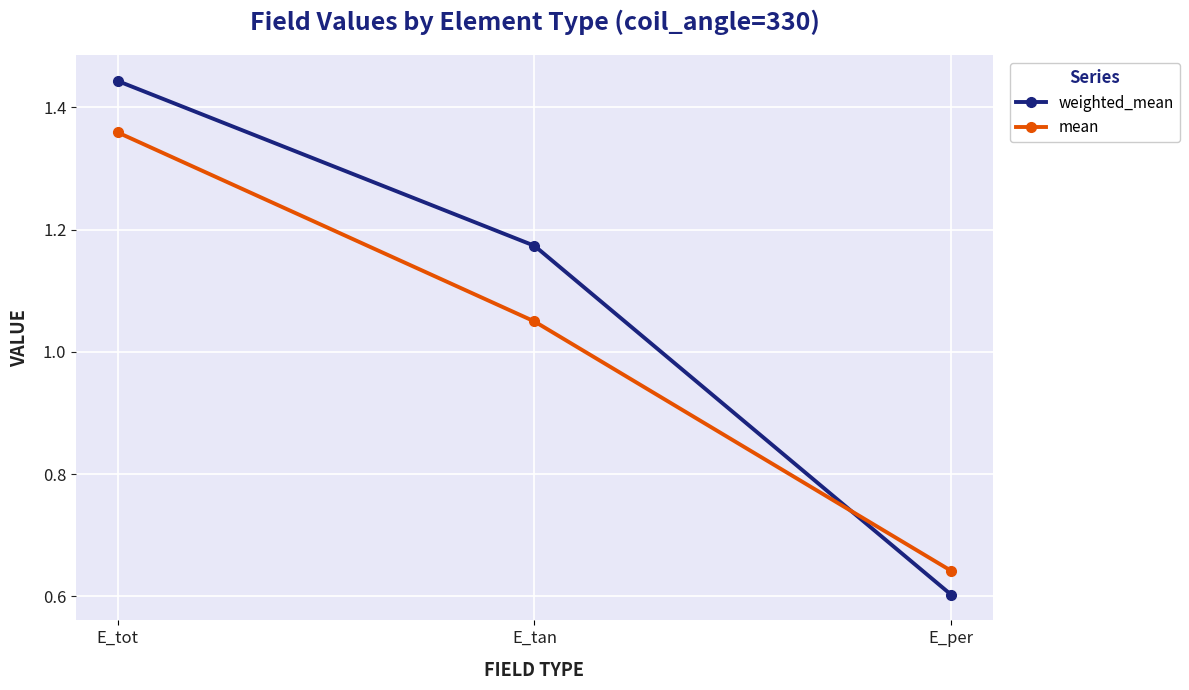

At E_per, list the series in order from smallest to largest.

weighted_mean, mean